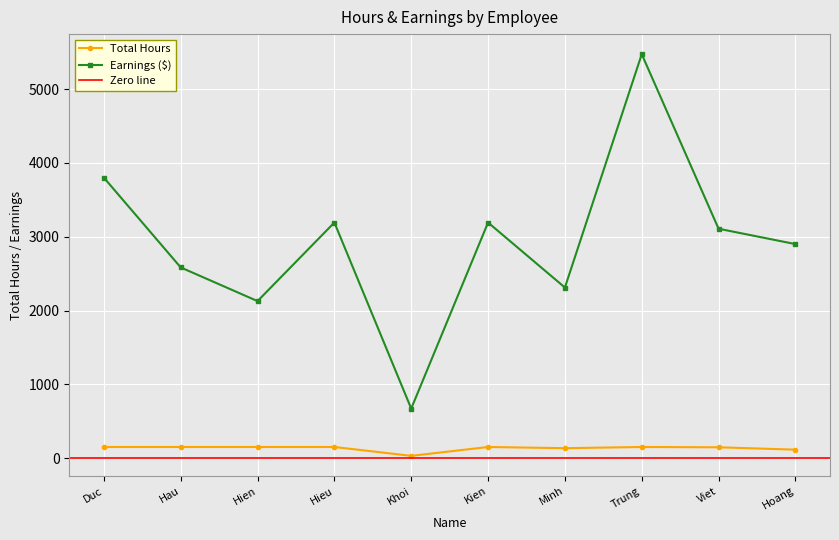

Between Hien and Hau, which is larger?

Hien